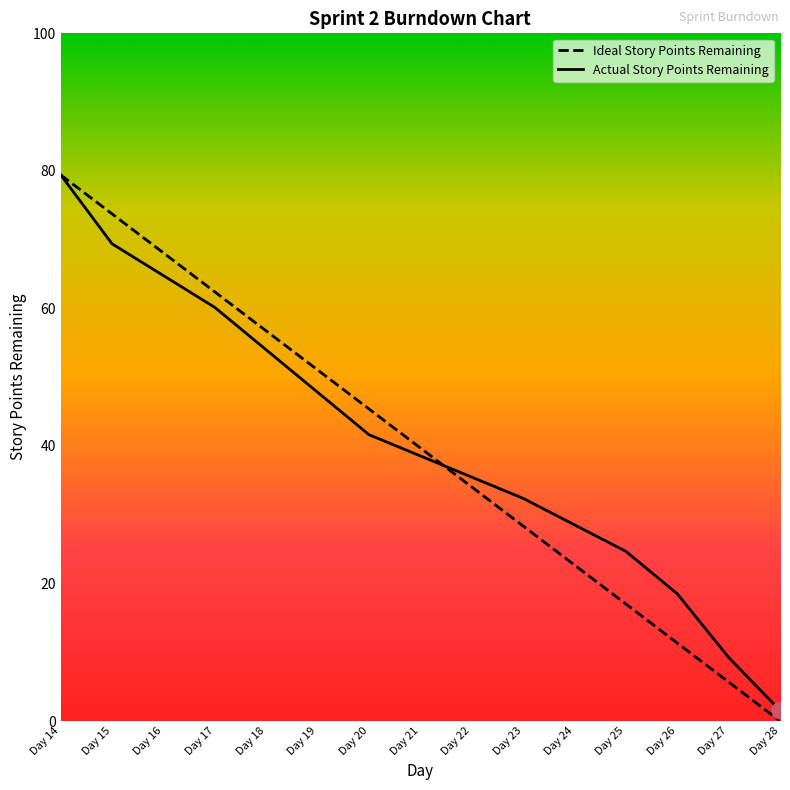

Is this an area chart (filled region under the line)?

No